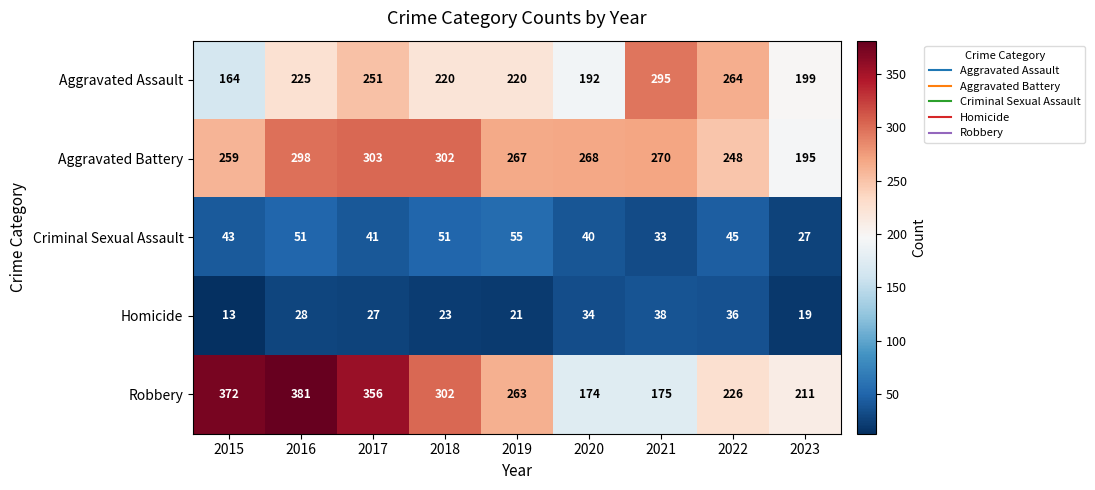

The Aggravated Battery series shows 268 at 2020. True or false?

True